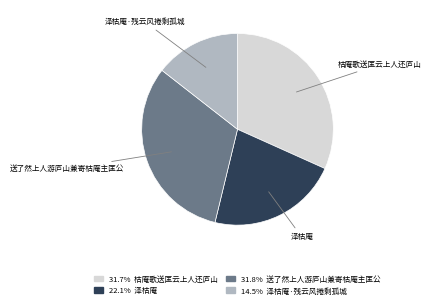

Is there a majority slice in this chart?

No